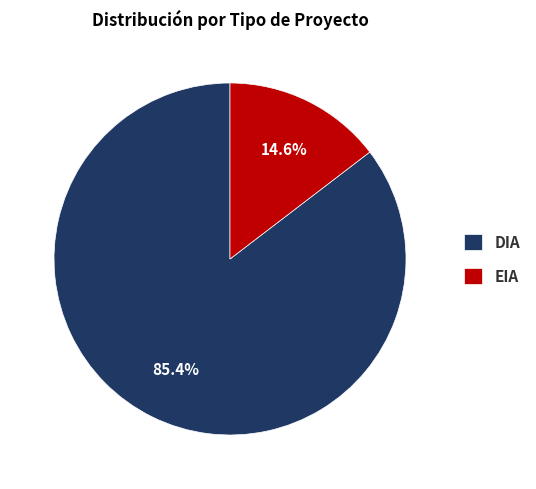

The EIA slice represents 15% of the pie. True or false?

True